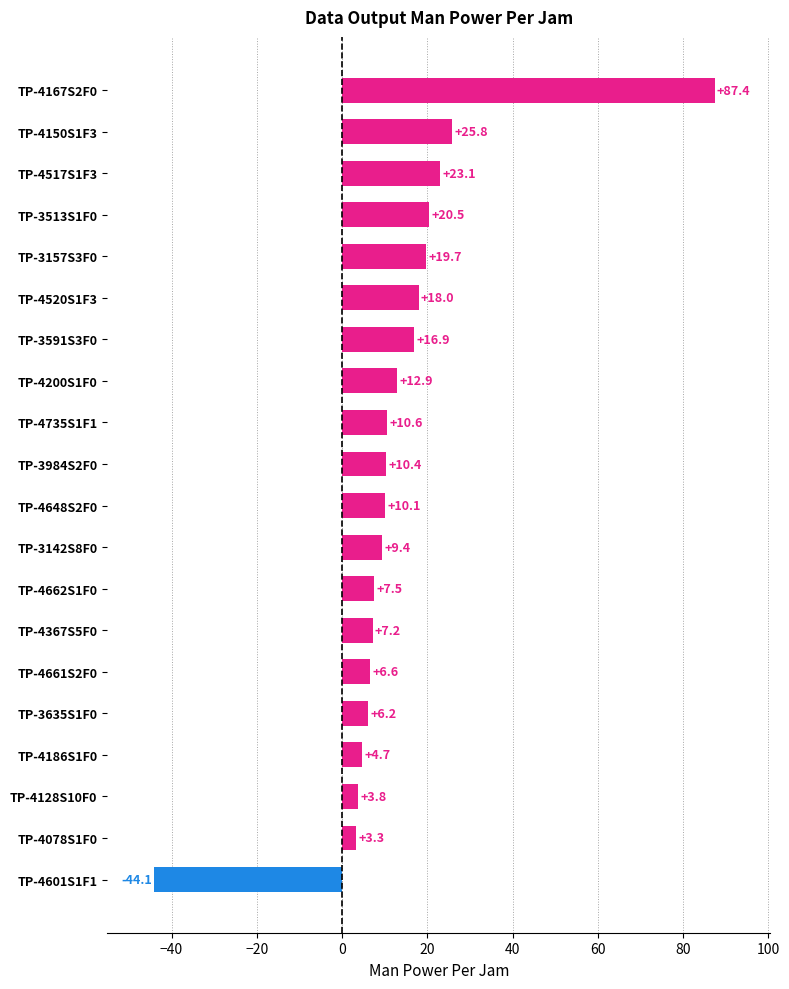

What is the ratio of the value at TP-3591S3F0 to the value at TP-4520S1F3?

0.9